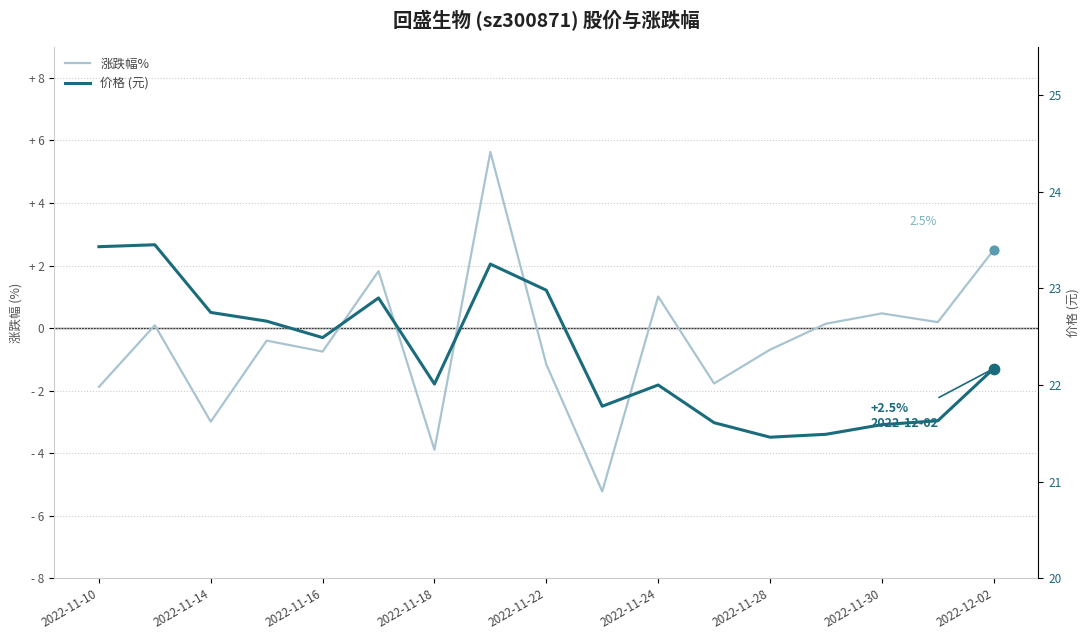

Which series has the largest total across all categories?

价格